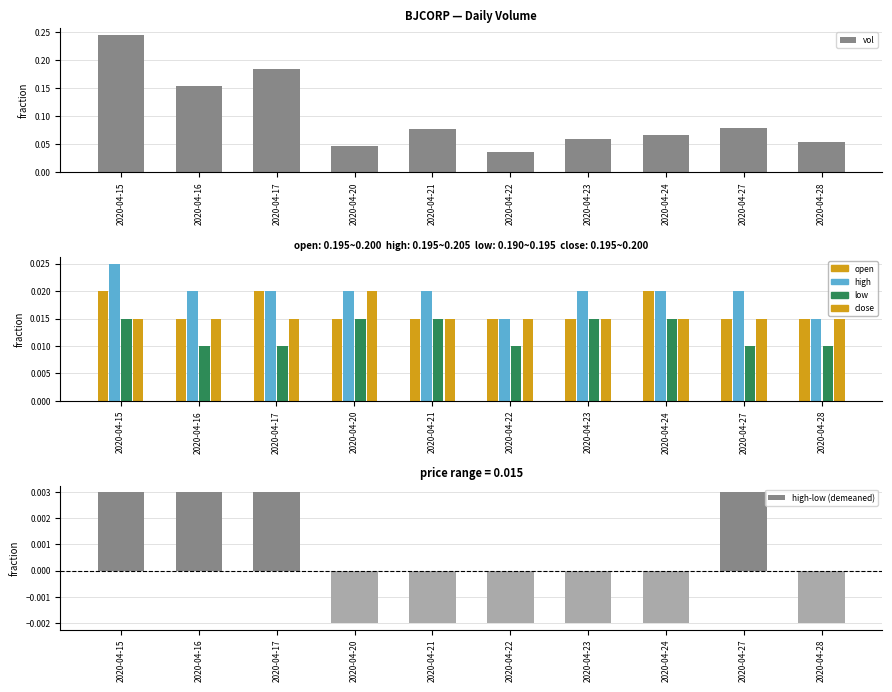

List the labels in order of low value, smallest first.

2020-04-16, 2020-04-17, 2020-04-22, 2020-04-27, 2020-04-28, 2020-04-15, 2020-04-20, 2020-04-21, 2020-04-23, 2020-04-24